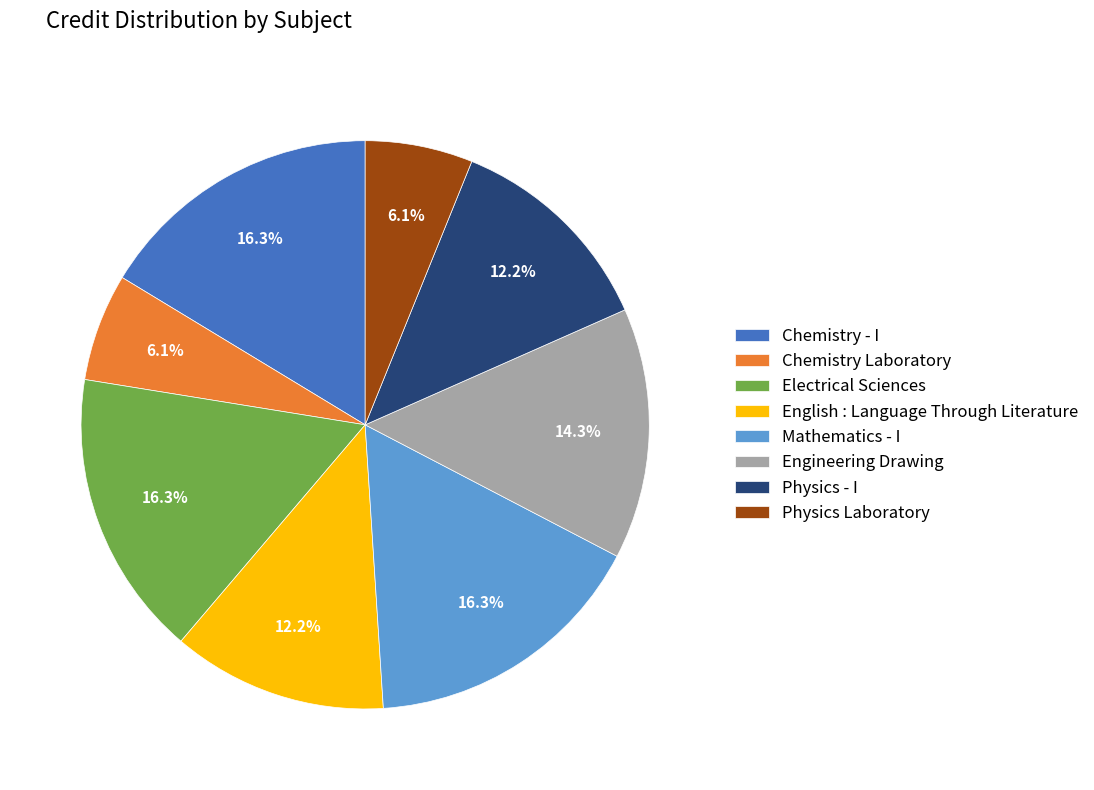

Is it true that Physics - I is 12% of the pie?

True